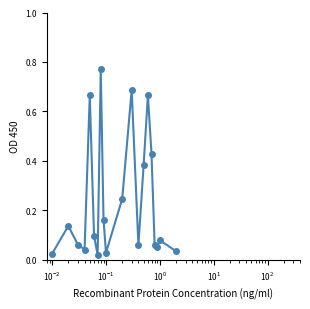

How many lines are shown in the chart?

1